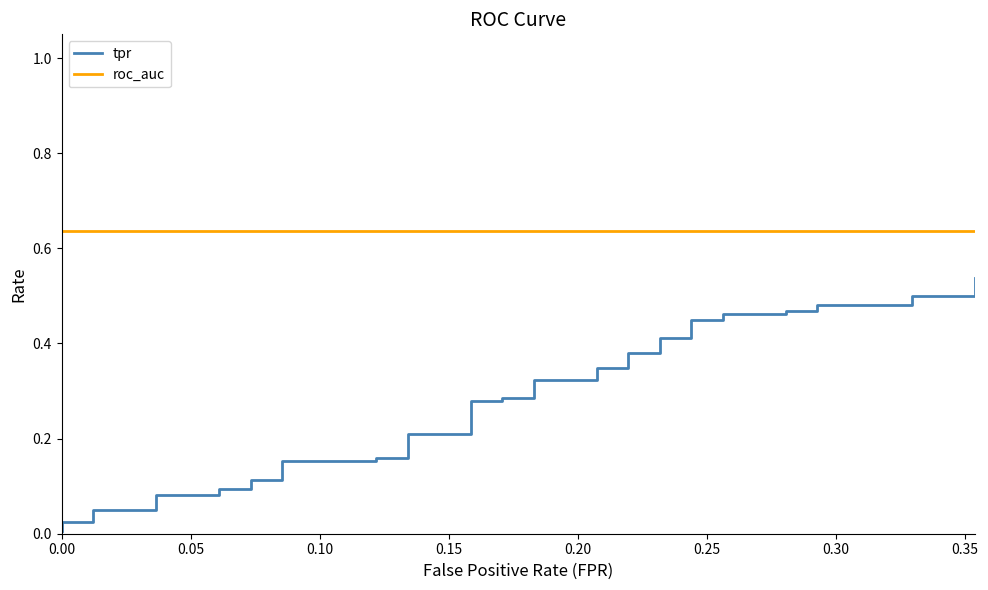

Which series has the widest spread of values?

tpr